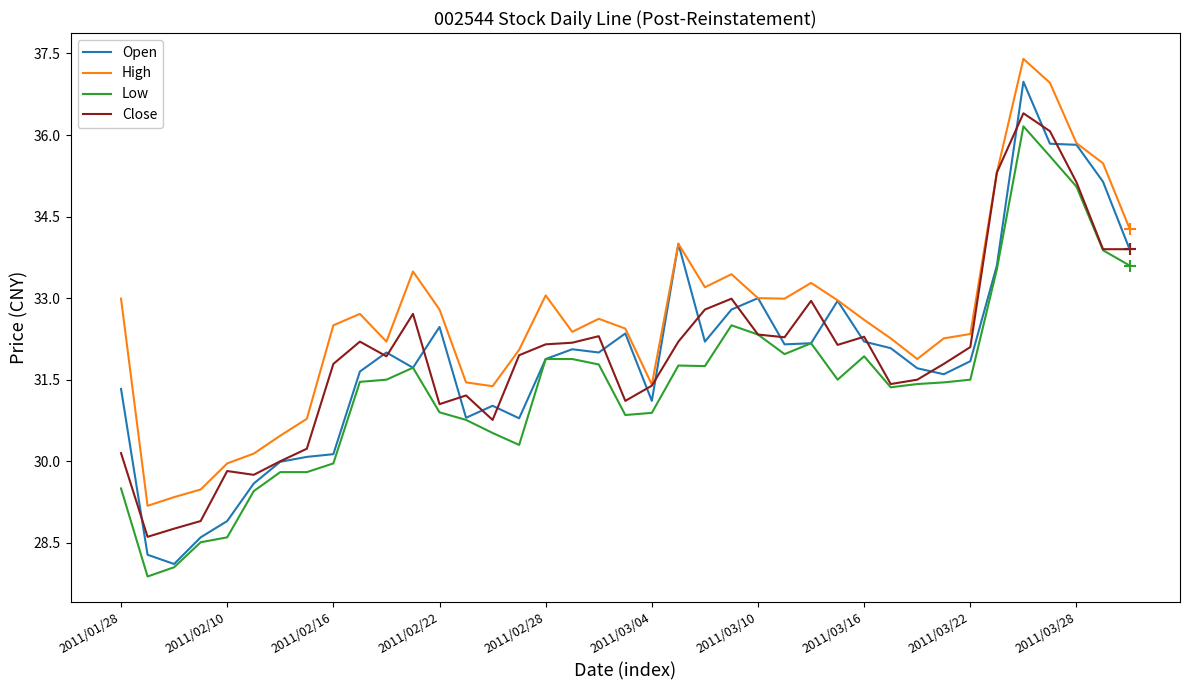

Which series has the largest total across all categories?

High